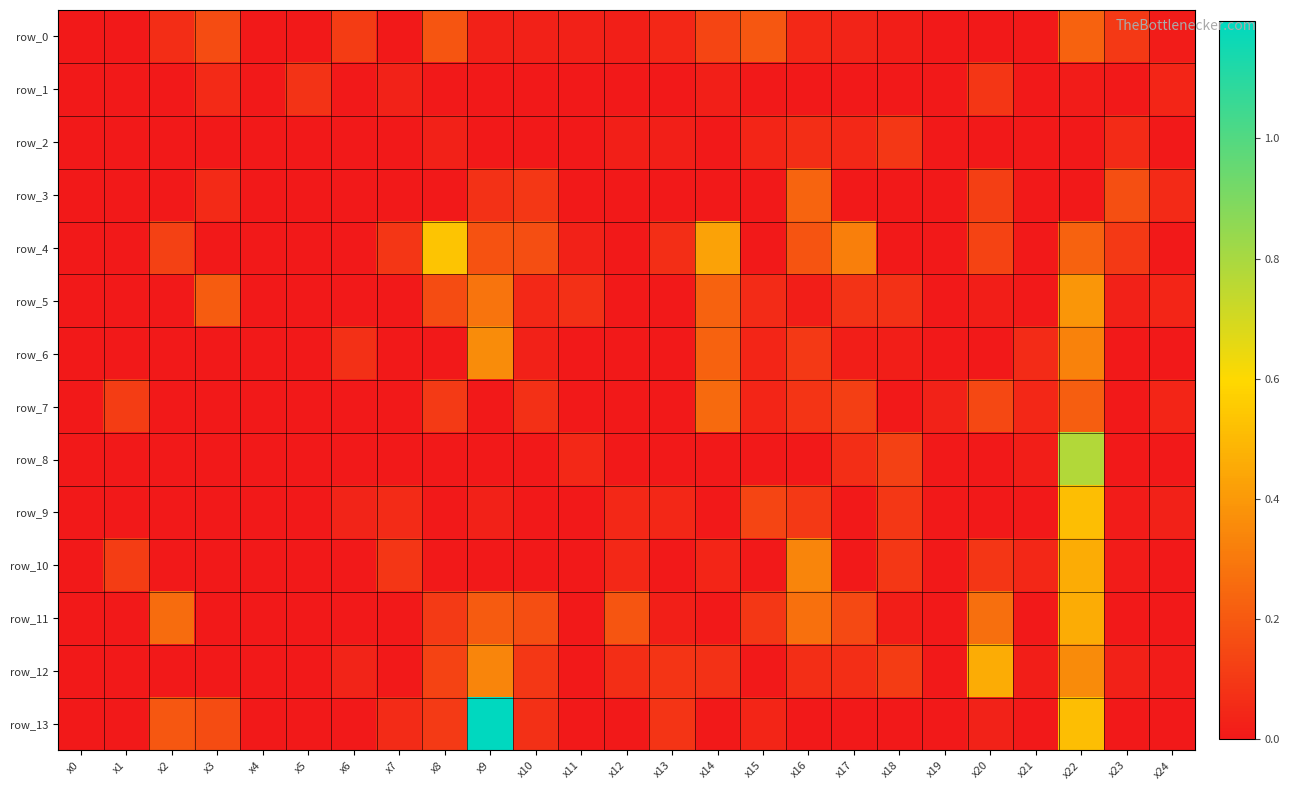

What is the spread (max minus min) of values at x21?

0.1